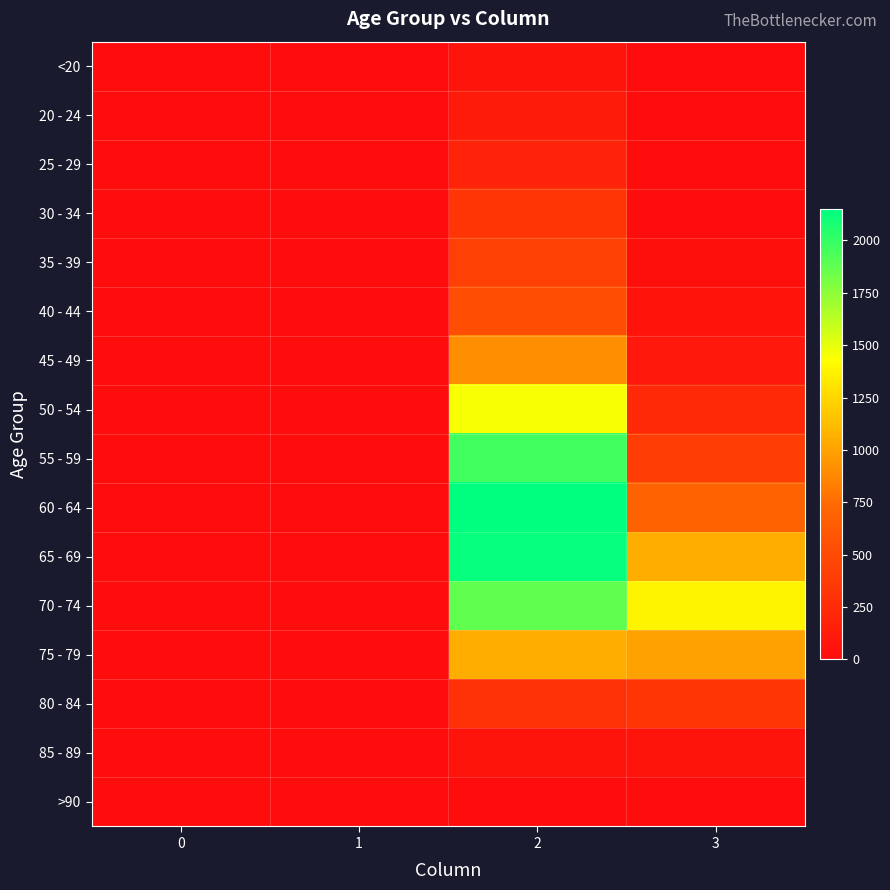

At which category is the sum across all series the highest?

2